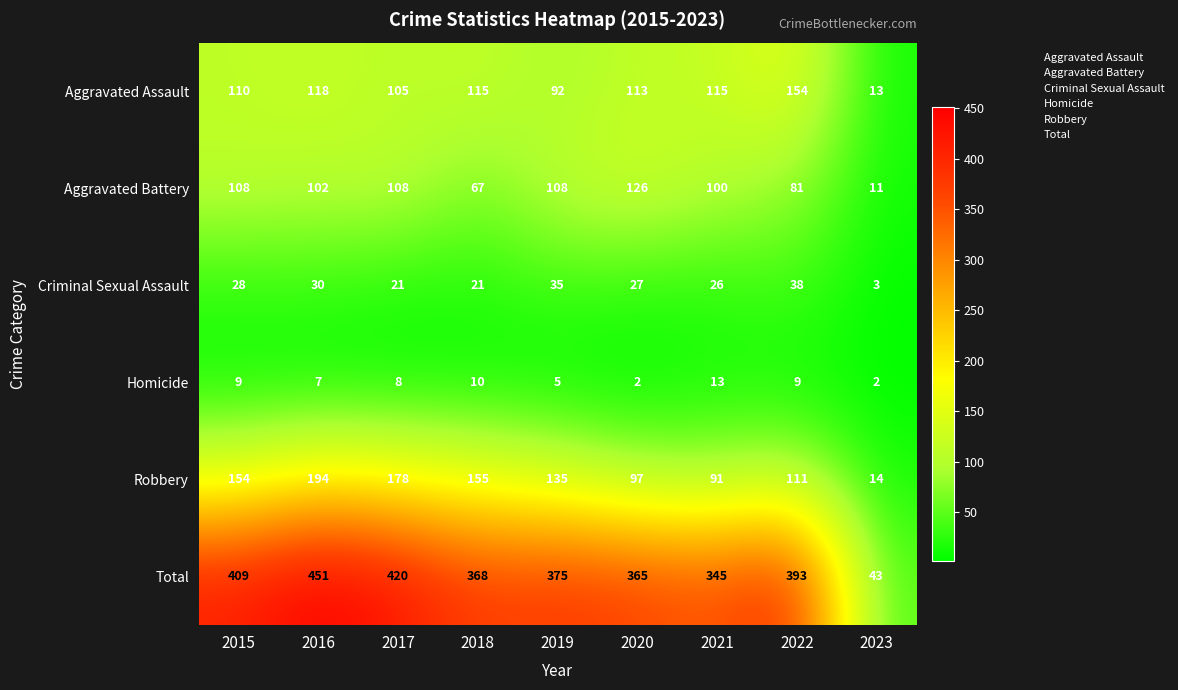

Between 2019 and 2023, which series saw the biggest shift?

Total